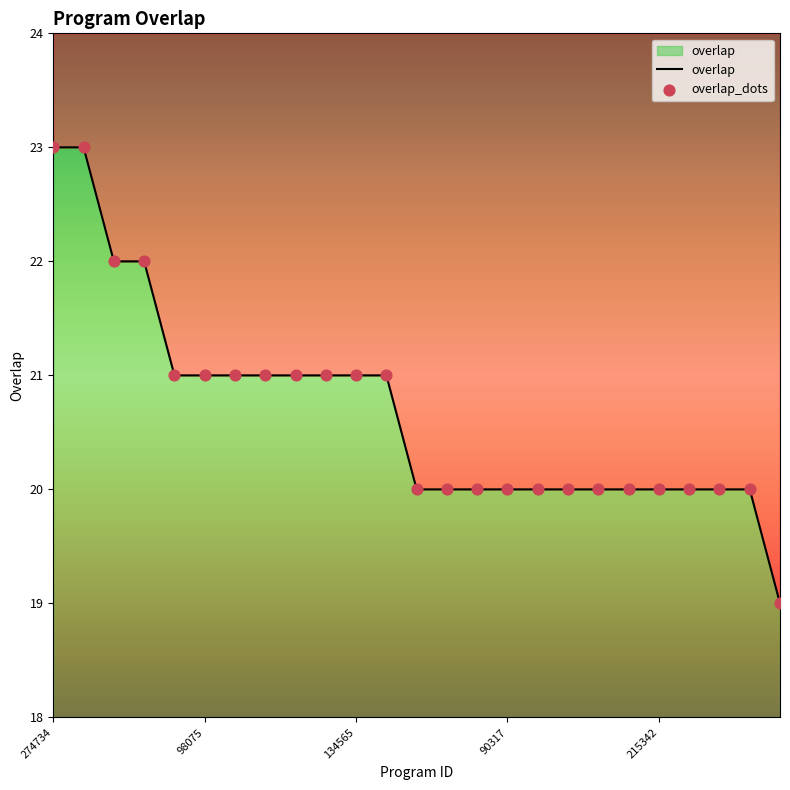

At which category is the sum across all series the highest?

274734